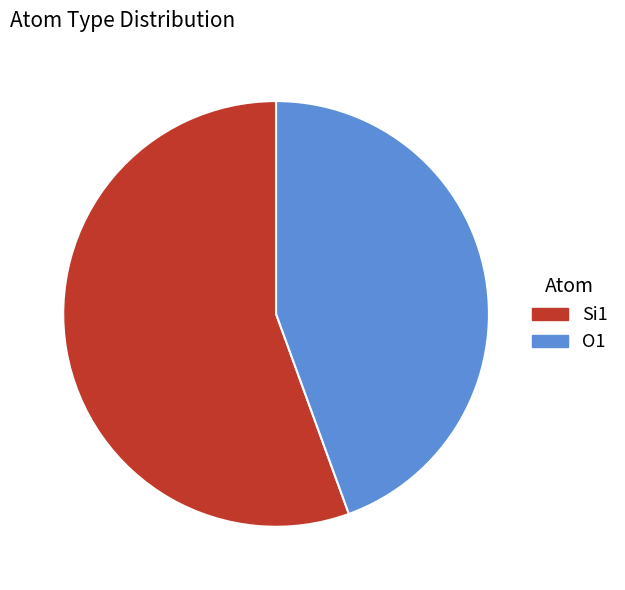

True or false: O1 accounts for 44% of the total.

True